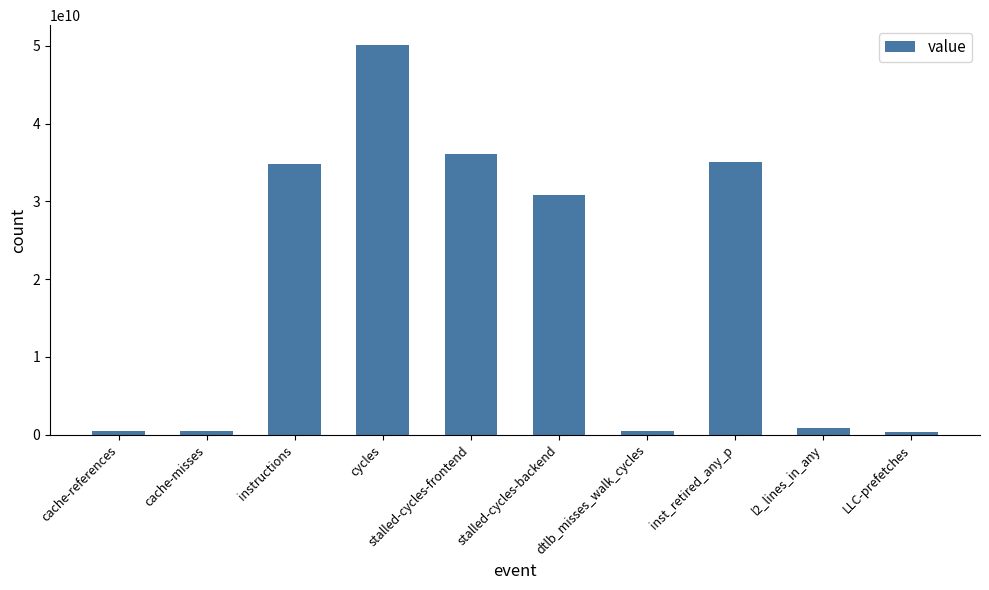

The value at stalled-cycles-backend is 30817682532. True or false?

True